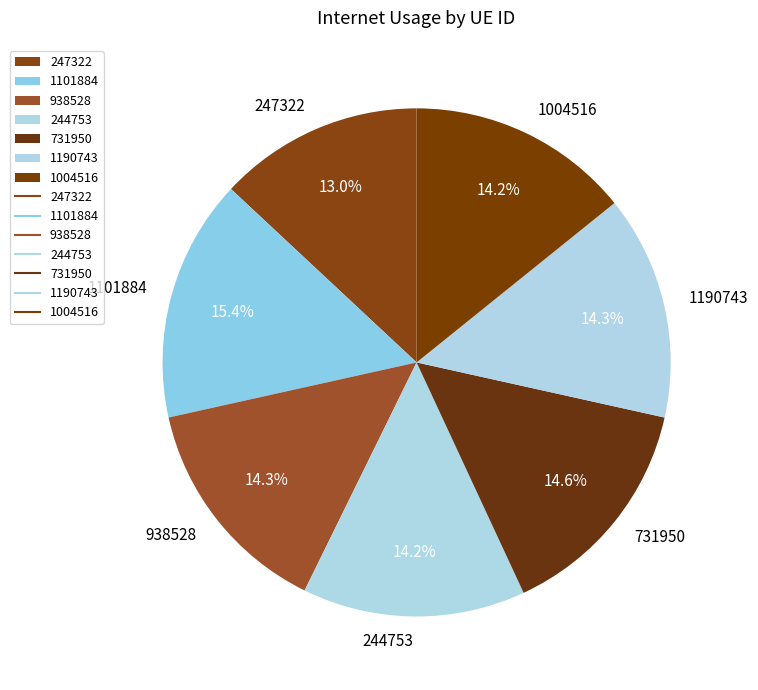

Does 938528 represent more than half of the total?

No